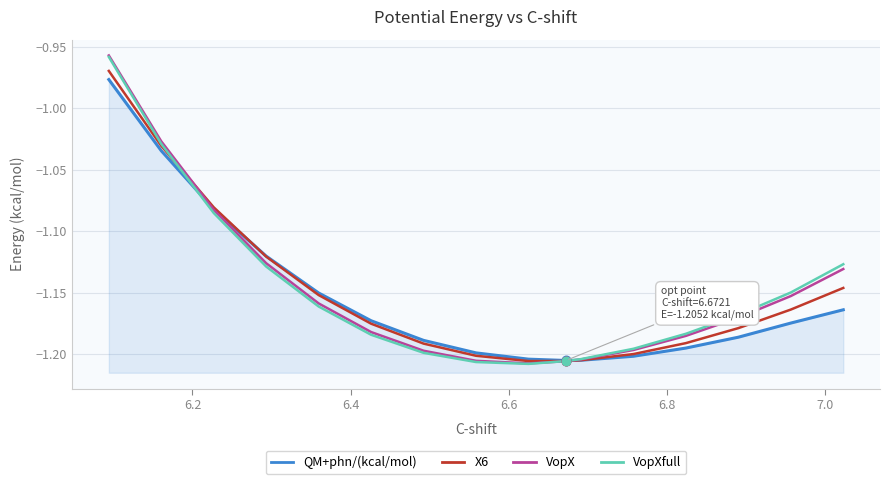

Which series has the largest total across all categories?

VopX